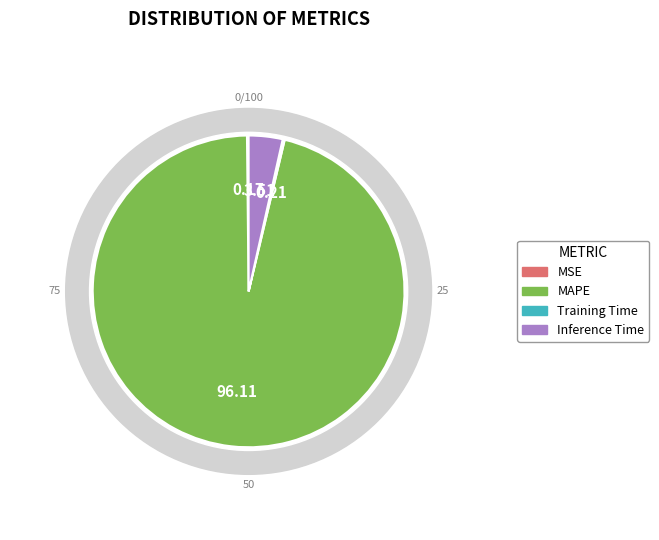

Which category accounts for the majority?

MAPE